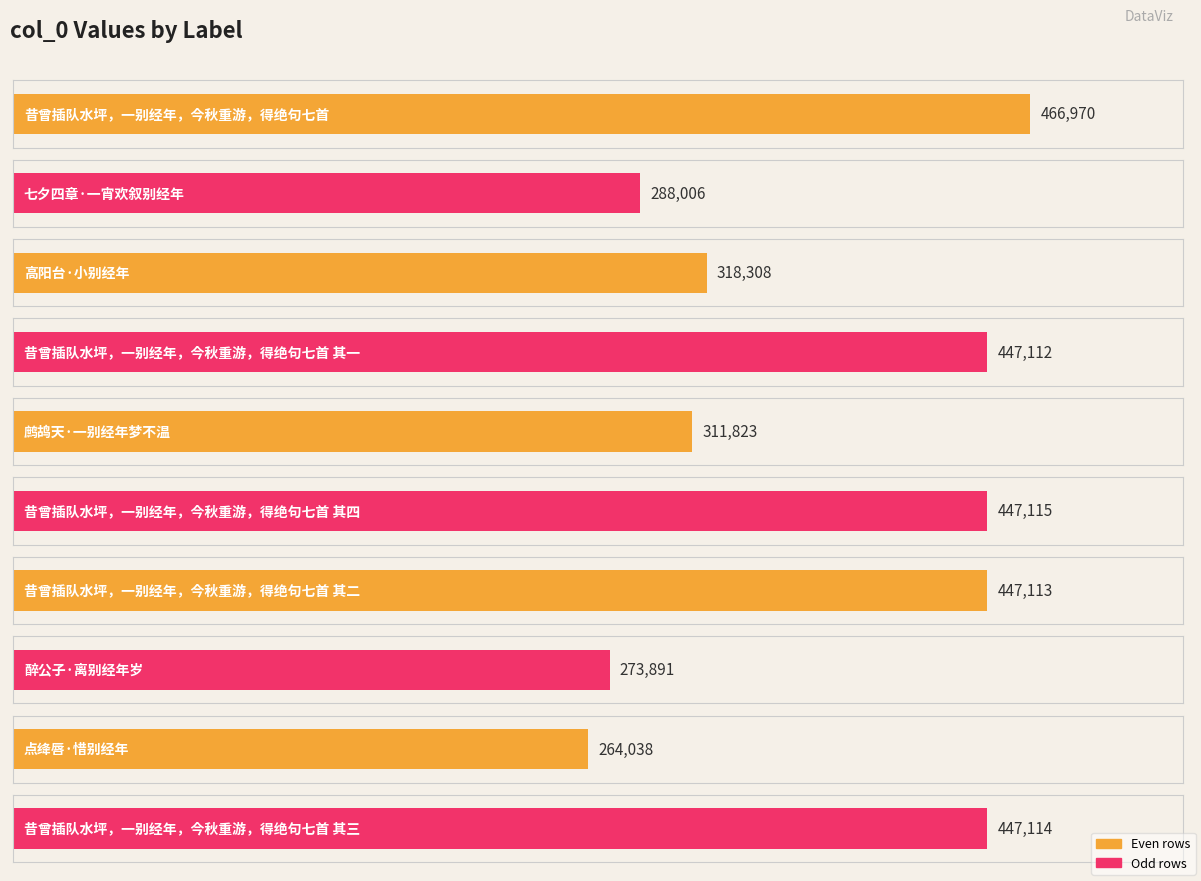

Reading left to right, what are all the values shown in this chart?

466970	288006	318308	447112	311823	447115	447113	273891	264038	447114